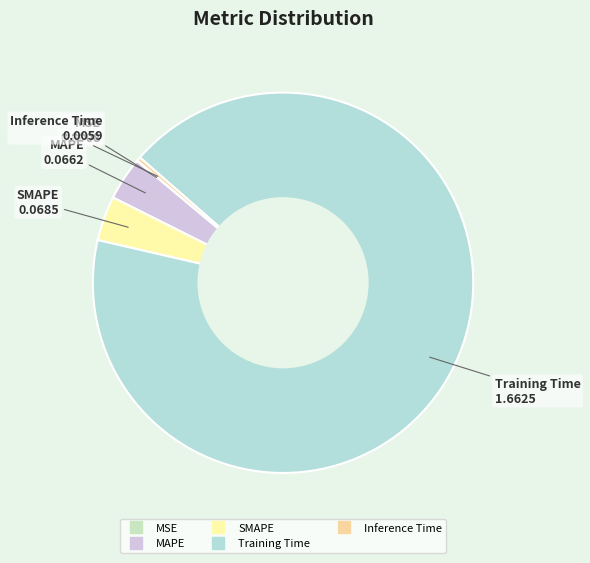

Do SMAPE and Training Time together represent more than half of the pie?

Yes